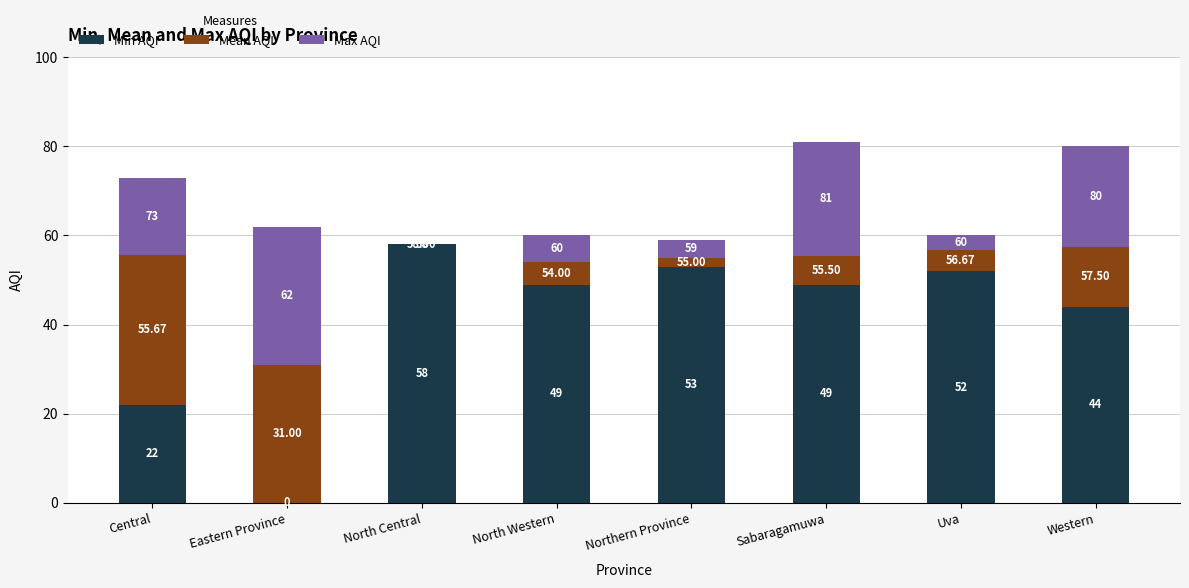

Which series has the largest total across all categories?

Min AQI